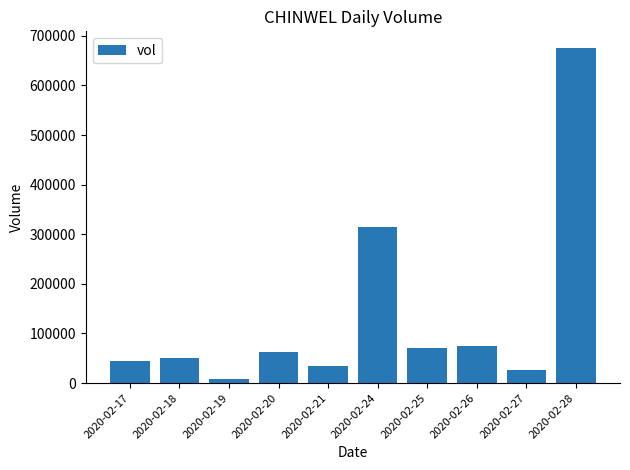

What is the value of the 7th bar from the left?

70800